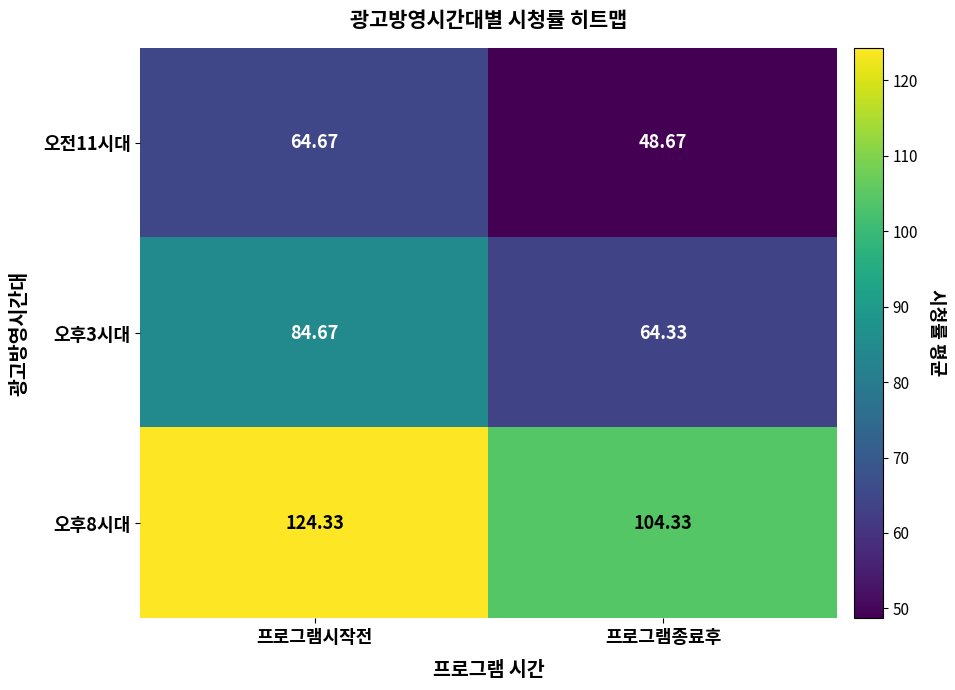

At which category is the sum across all series the highest?

프로그램시작전